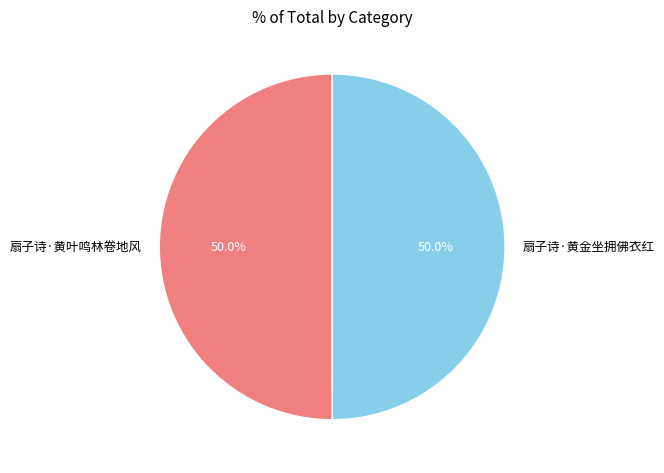

What is the total percentage of 扇子诗·黄金坐拥佛衣红 and 扇子诗·黄叶鸣林卷地风?

100.0%